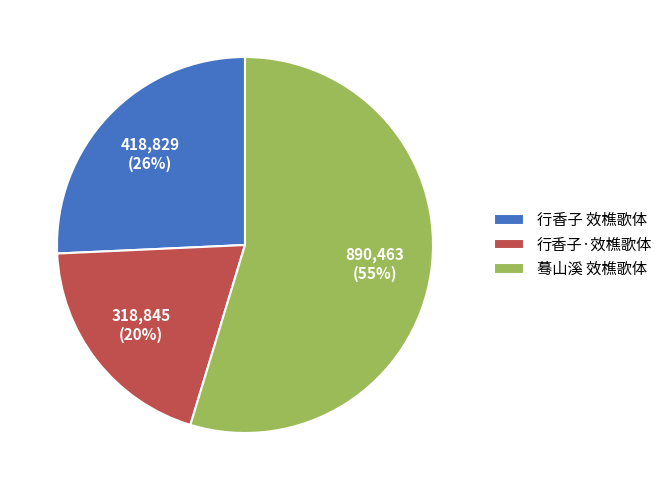

Between 行香子·效樵歌体 and 蓦山溪 效樵歌体, which is larger?

蓦山溪 效樵歌体